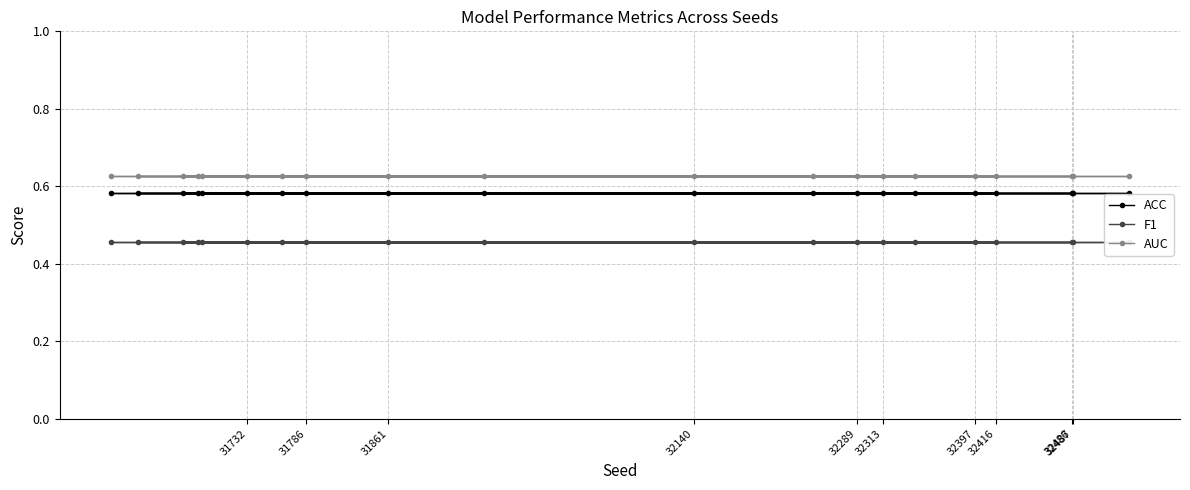

True or false: AUC and F1 intersect in this chart.

False